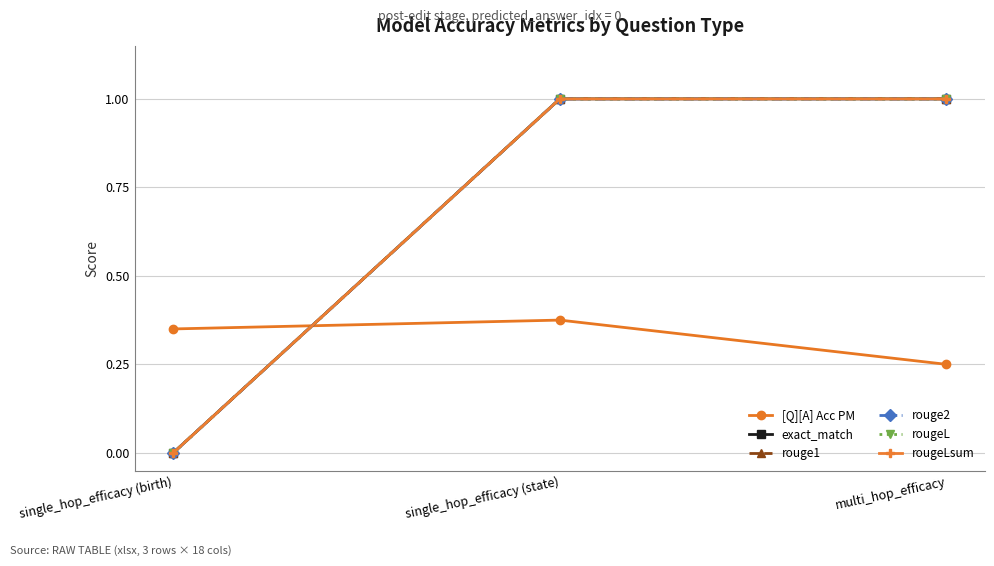

Which series has the largest total across all categories?

exact_match